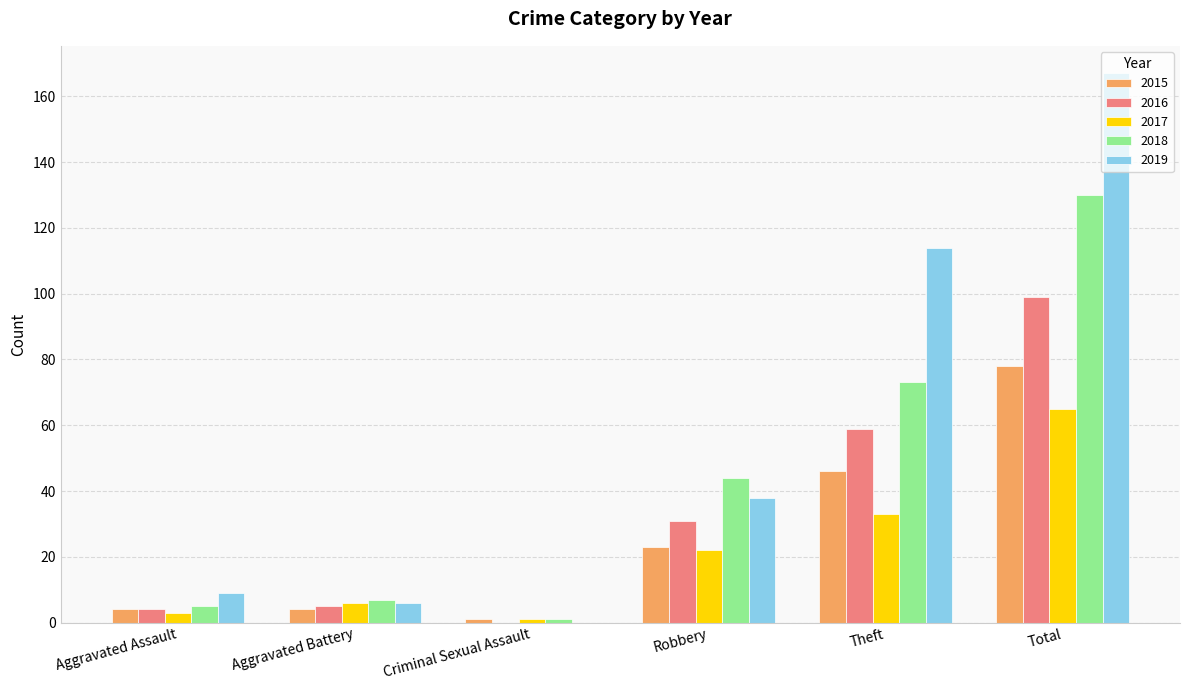

Which series has the largest range (max minus min)?

2019